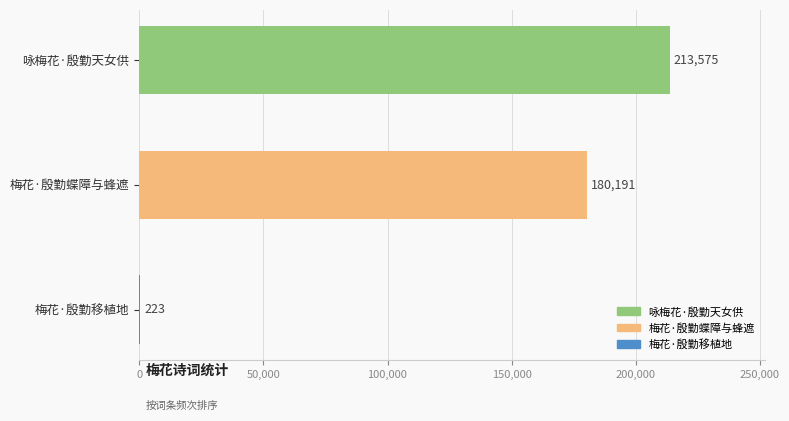

What is the sum of all values?

393989